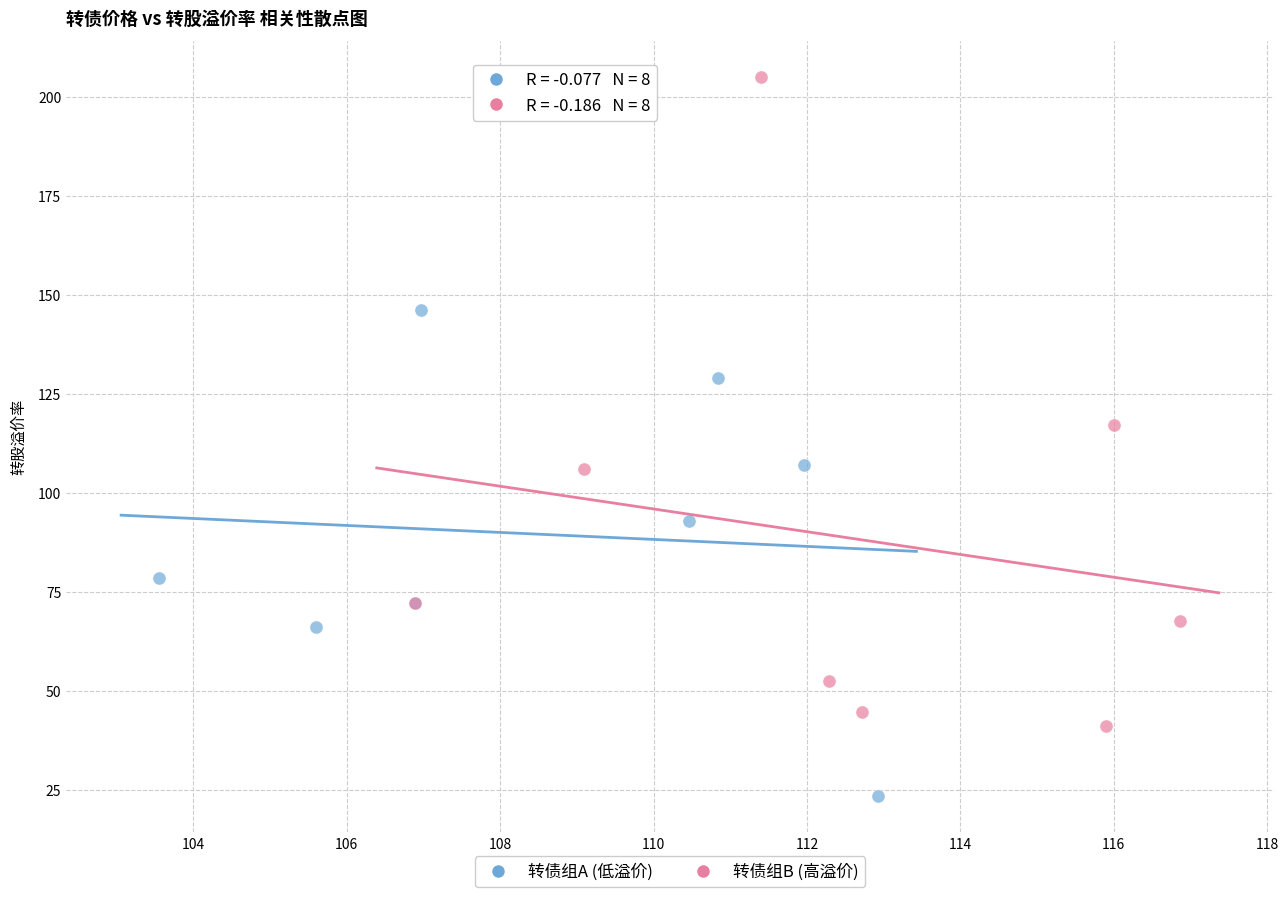

Which series has the widest spread of Y values?

转债组B (高溢价)